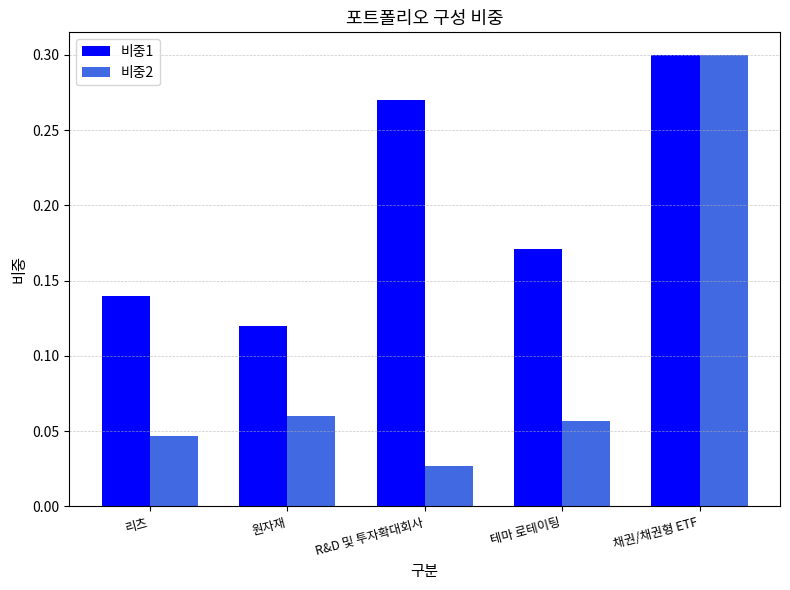

How many bars are there in each group?

2